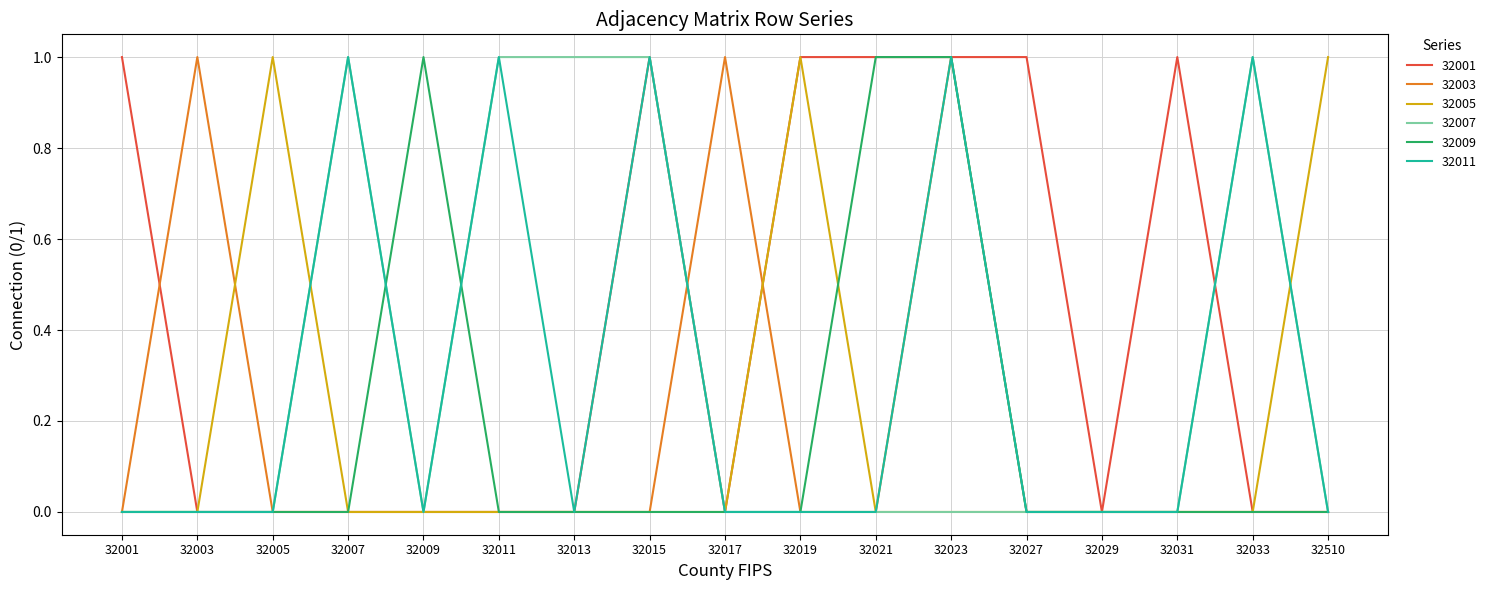

Reading left to right, extract all data points from this chart.

32001: 32001=1	32003=0	32005=0	32007=0	32009=0	32011=0	32013=0	32015=1	32017=0	32019=1	32021=1	32023=1	32027=1	32029=0	32031=1	32033=0	32510=0
32003: 32001=0	32003=1	32005=0	32007=0	32009=0	32011=0	32013=0	32015=0	32017=1	32019=0	32021=0	32023=1	32027=0	32029=0	32031=0	32033=0	32510=0
32005: 32001=0	32003=0	32005=1	32007=0	32009=0	32011=0	32013=0	32015=0	32017=0	32019=1	32021=0	32023=0	32027=0	32029=0	32031=0	32033=0	32510=1
32007: 32001=0	32003=0	32005=0	32007=1	32009=0	32011=1	32013=1	32015=1	32017=0	32019=0	32021=0	32023=0	32027=0	32029=0	32031=0	32033=1	32510=0
32009: 32001=0	32003=0	32005=0	32007=0	32009=1	32011=0	32013=0	32015=0	32017=0	32019=0	32021=1	32023=1	32027=0	32029=0	32031=0	32033=0	32510=0
32011: 32001=0	32003=0	32005=0	32007=1	32009=0	32011=1	32013=0	32015=1	32017=0	32019=0	32021=0	32023=1	32027=0	32029=0	32031=0	32033=1	32510=0